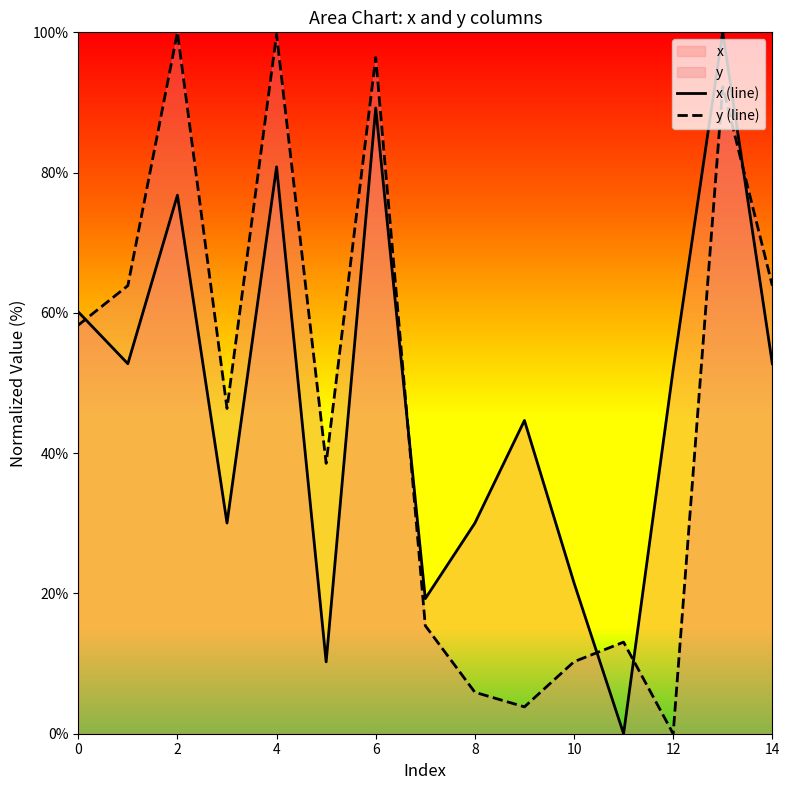

List the series in order of their overall mean, highest first.

x (line), y (line)